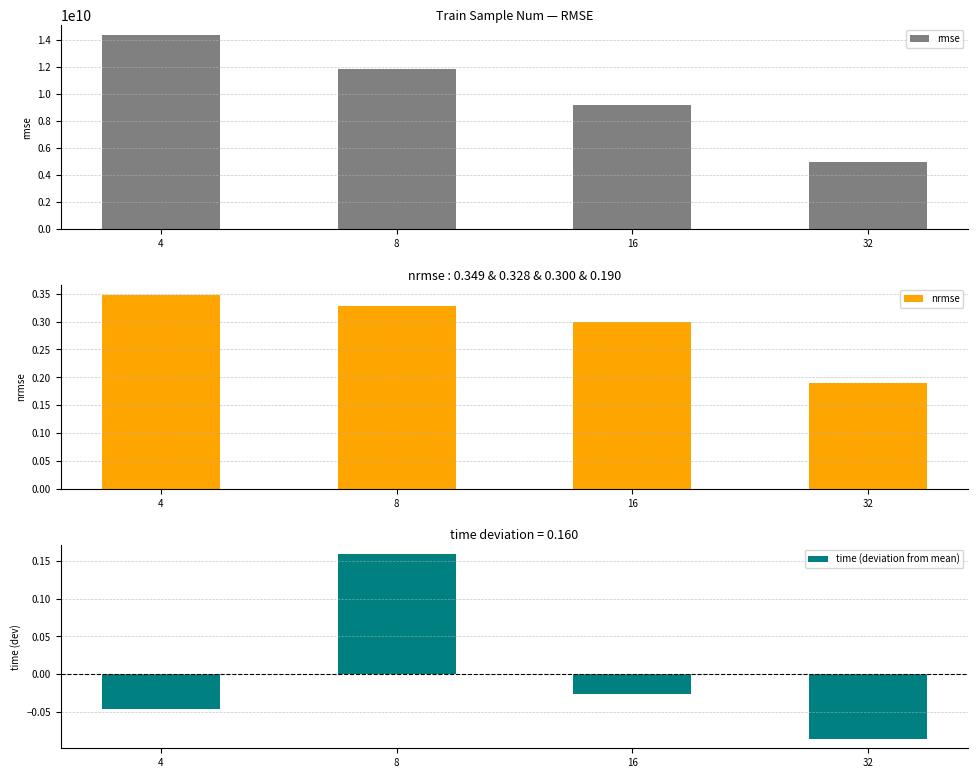

Which series has the widest spread of values?

rmse